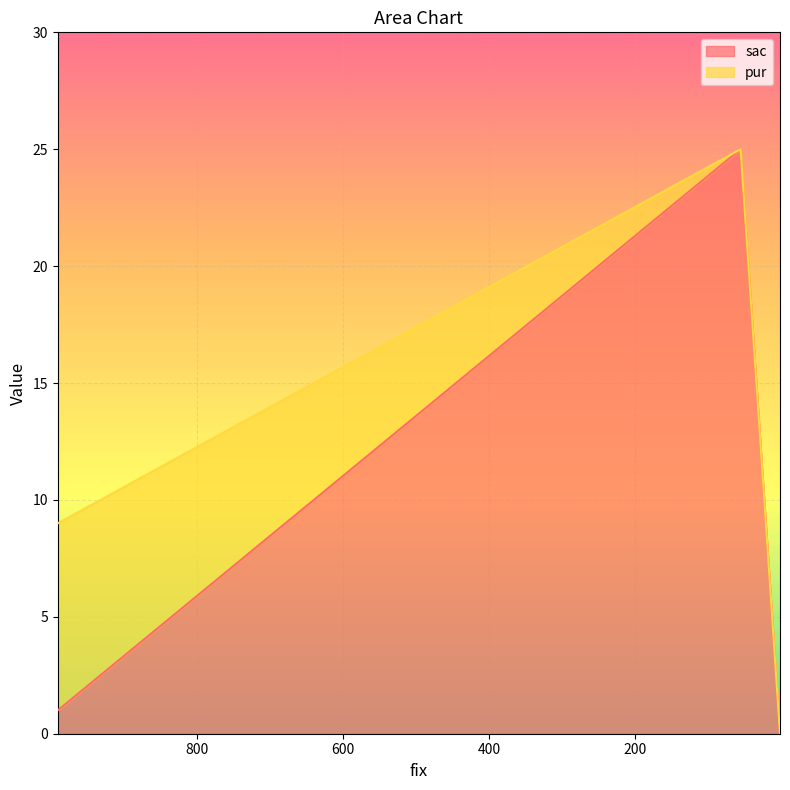

Which has a higher value, 55 or 1?

55